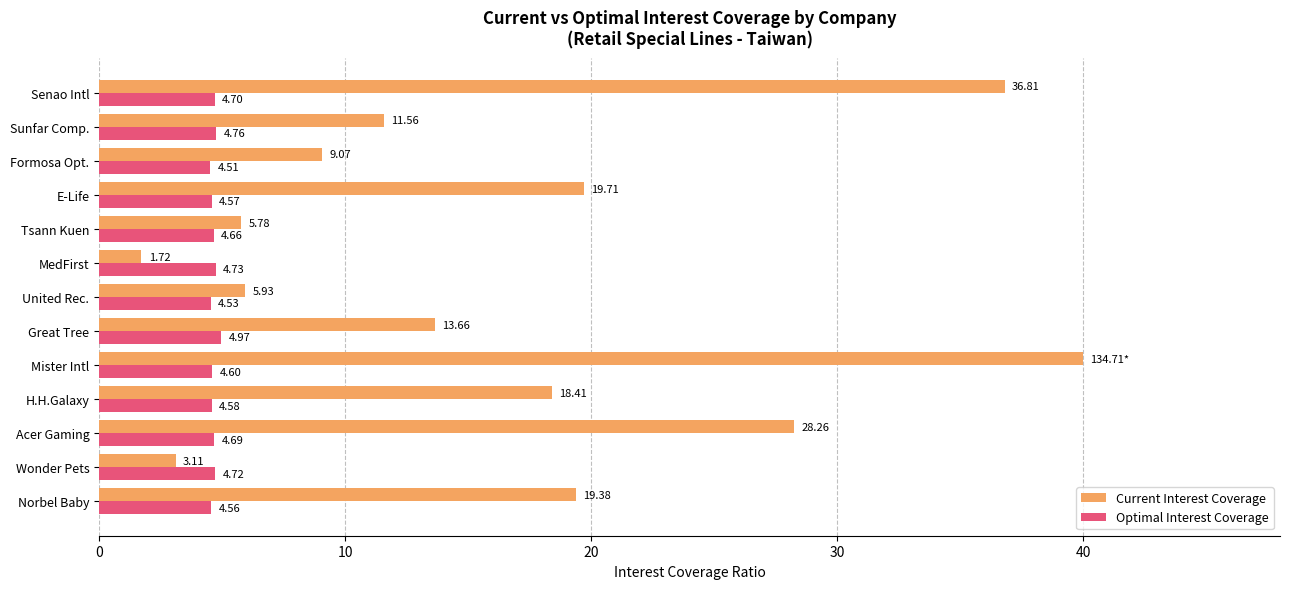

Which series has the widest spread of values?

Current Interest Coverage